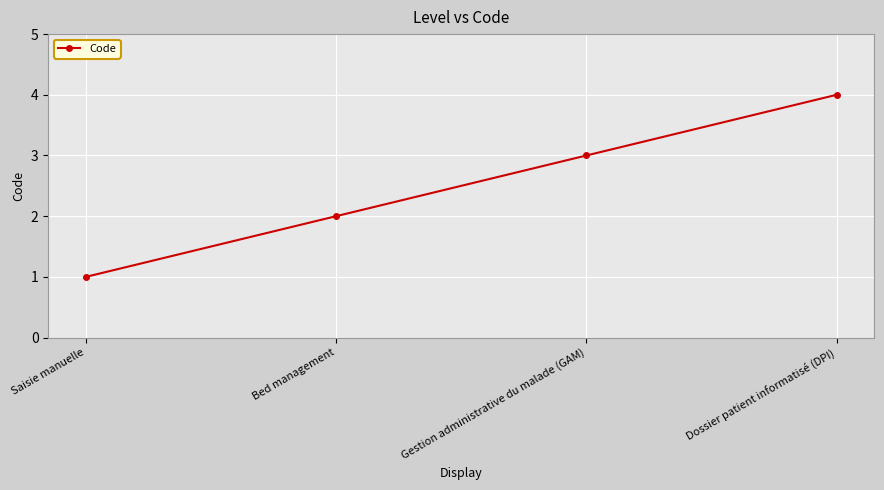

Read the value at Gestion administrative du malade (GAM).

3